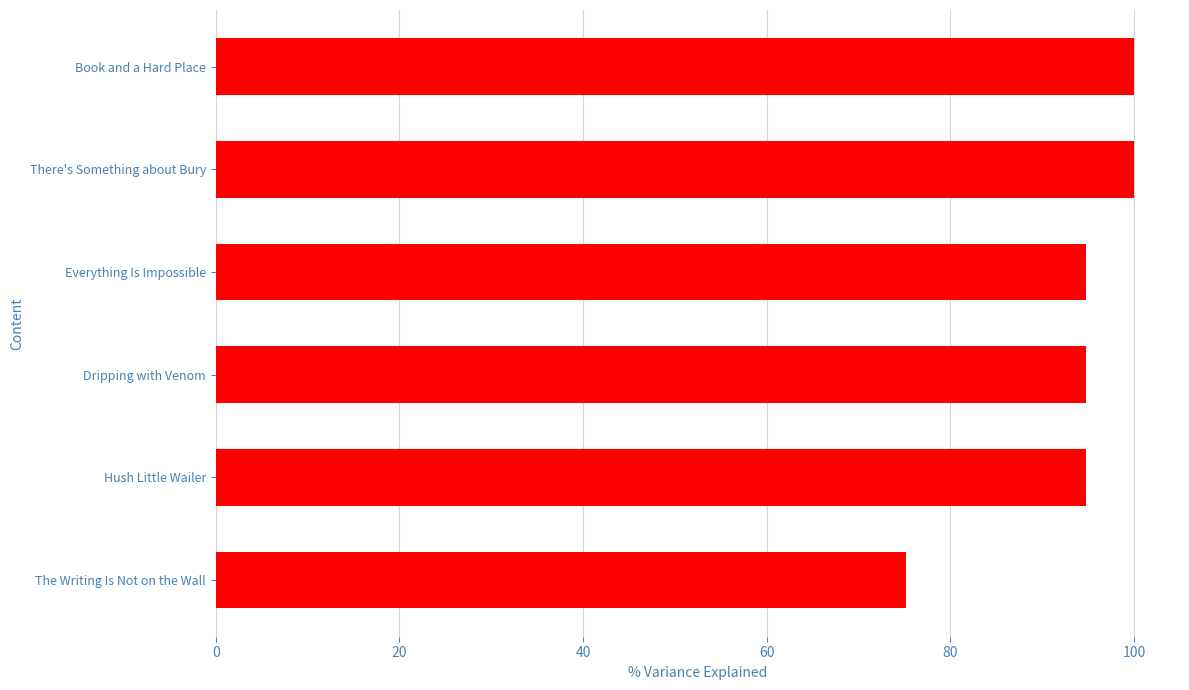

What is the change in value from There's Something about Bury to Dripping with Venom?

-5.2